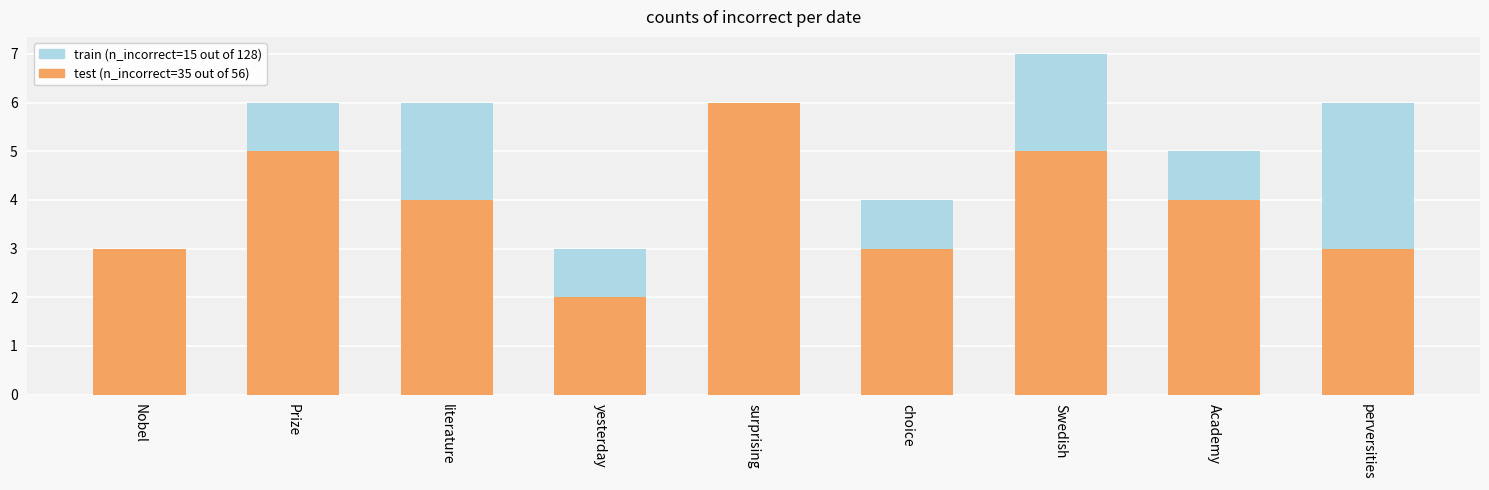

At which label does test (n_incorrect=35 out of 56) reach its peak?

surprising